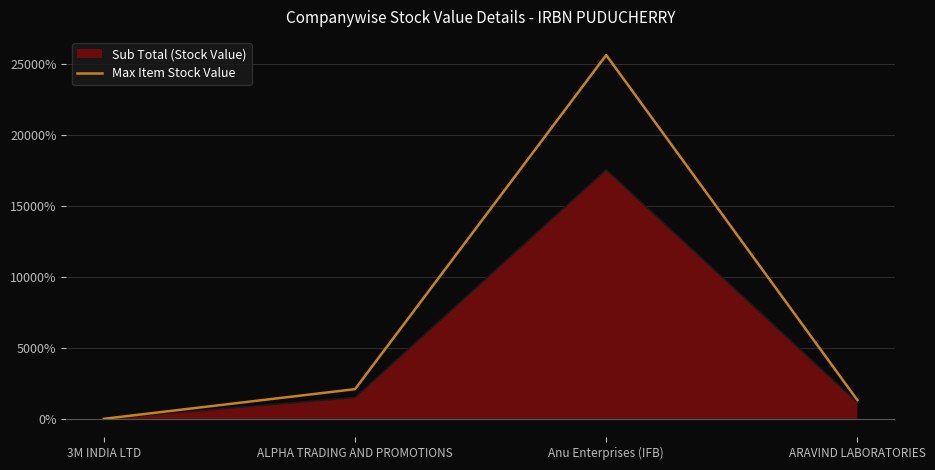

Where is the first local maximum?

Anu Enterprises (IFB)